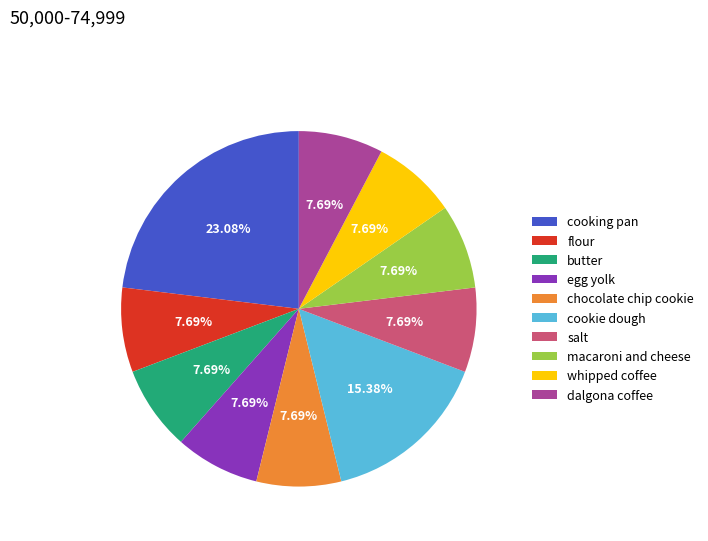

How many segments does this pie chart have?

10